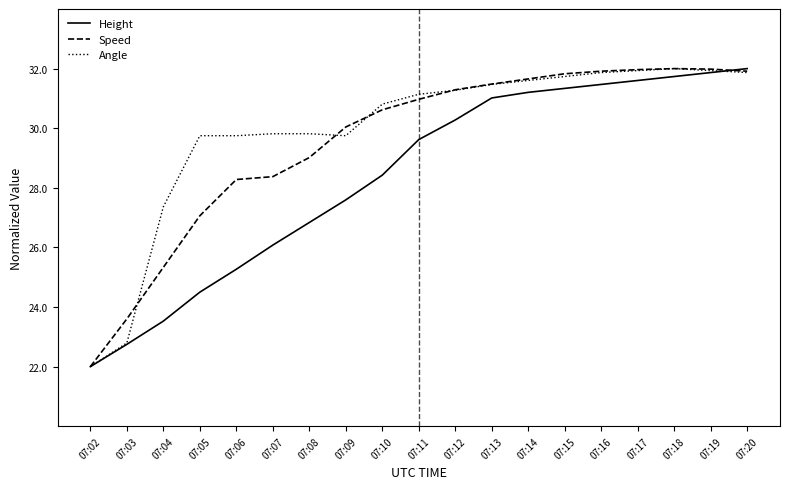

What is the sum of all Height values?

539.1